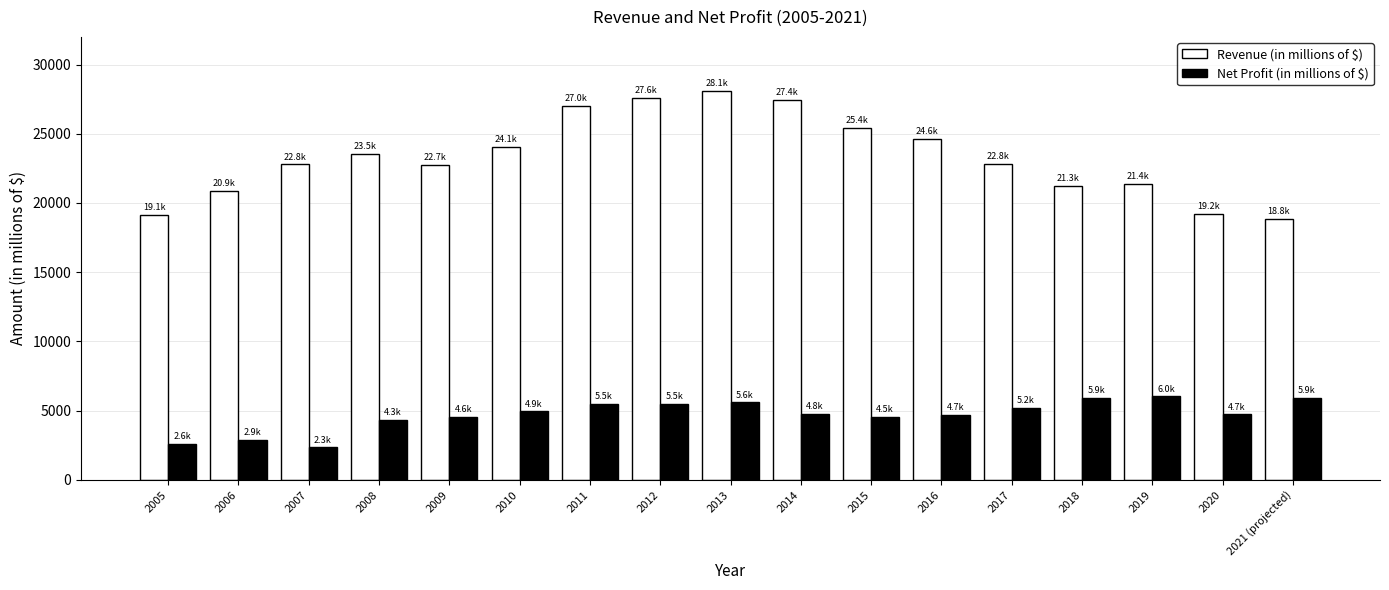

Does the chart contain any negative values?

No